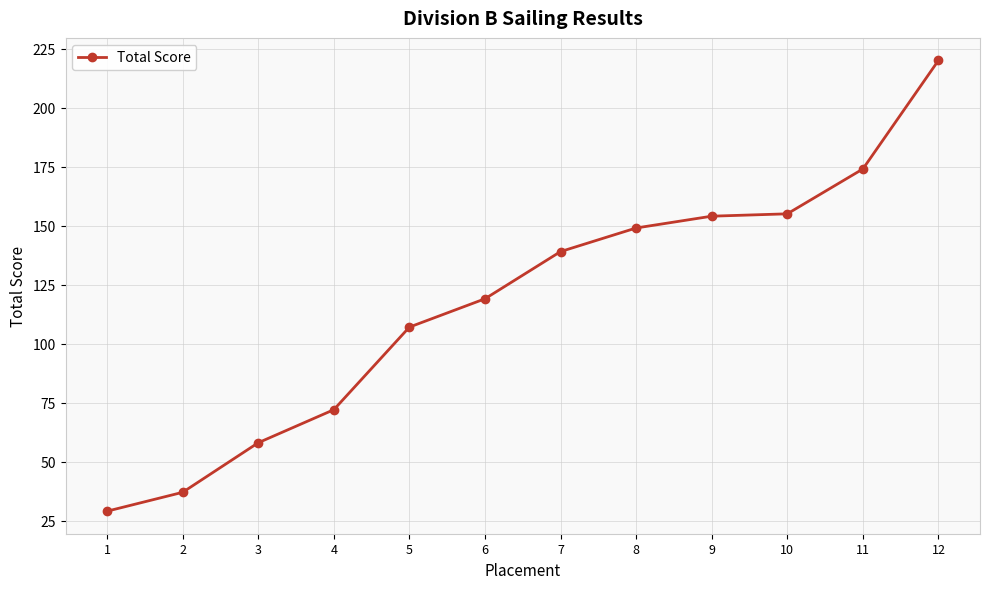

What is the smallest value displayed?

29